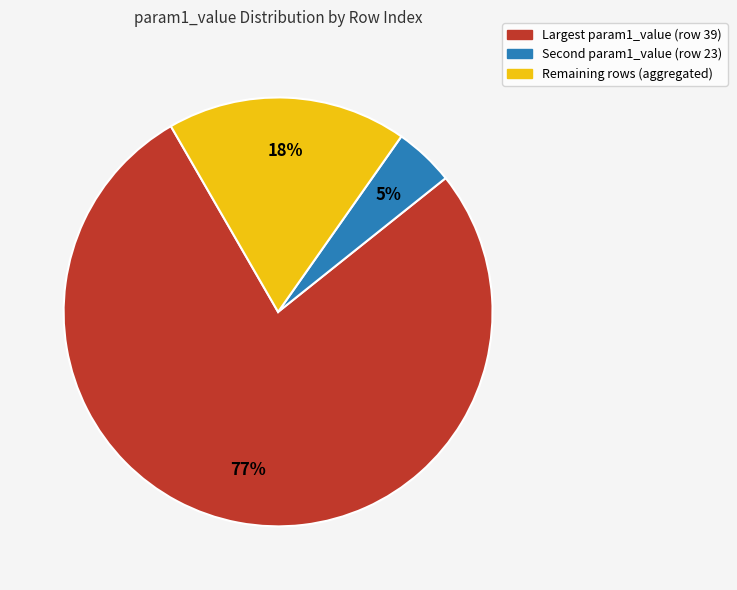

Is there a majority slice in this chart?

Yes